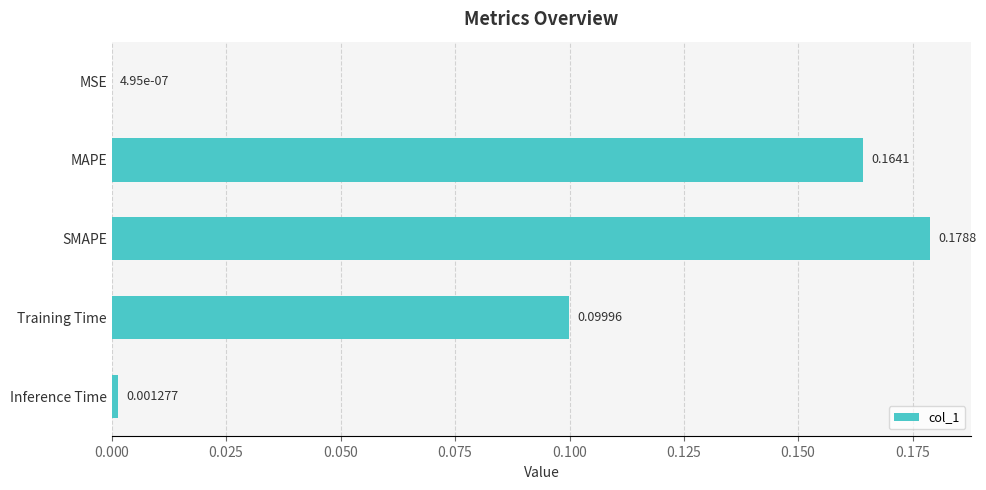

Which label corresponds to the largest value in the chart?

SMAPE